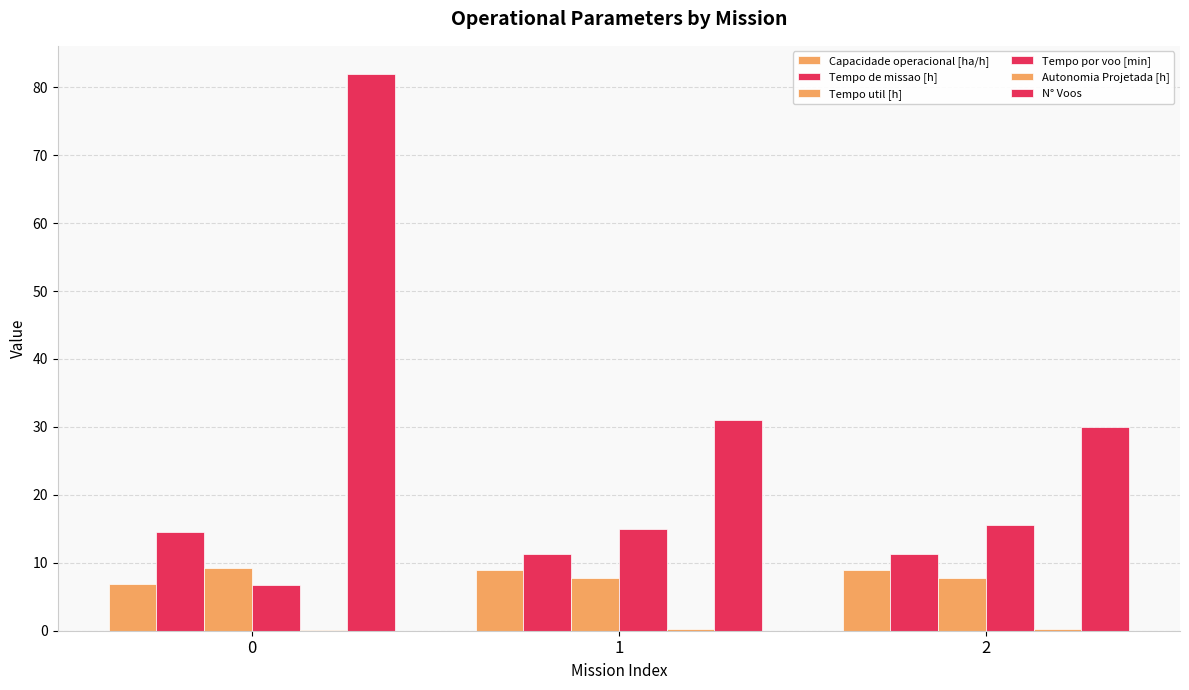

Count the number of data series in this chart.

6